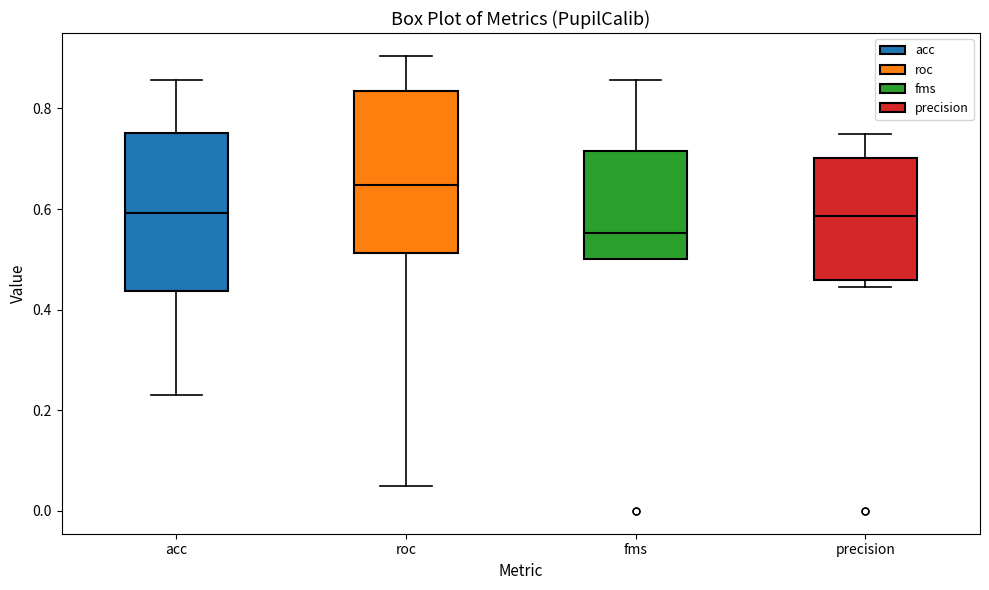

Reading left to right, read every box against the y-axis: the position of its median line, the range the box covers, and the ends of its whiskers. The values are not printed on the chart, so give them approximately, as read against the axis.

acc: median 0.60, box 0.44 to 0.76, whiskers 0.24 to 0.86
roc: median 0.64, box 0.52 to 0.84, whiskers 0.06 to 0.90
fms: median 0.56, box 0.50 to 0.72, whiskers 0.50 to 0.86
precision: median 0.58, box 0.46 to 0.70, whiskers 0.44 to 0.76